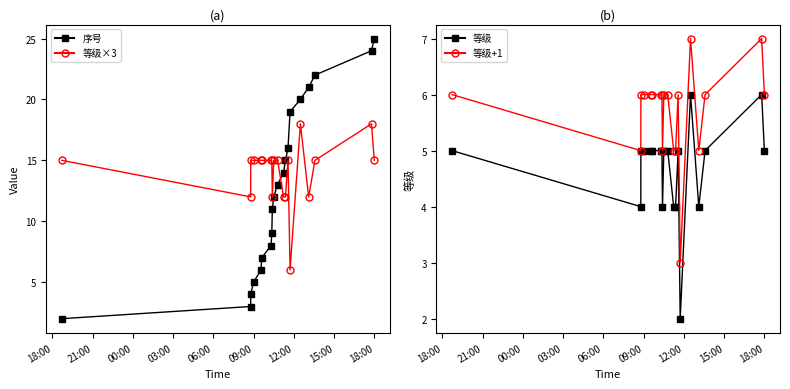

True or false: 等级+1 and 等级 cross at least once.

False